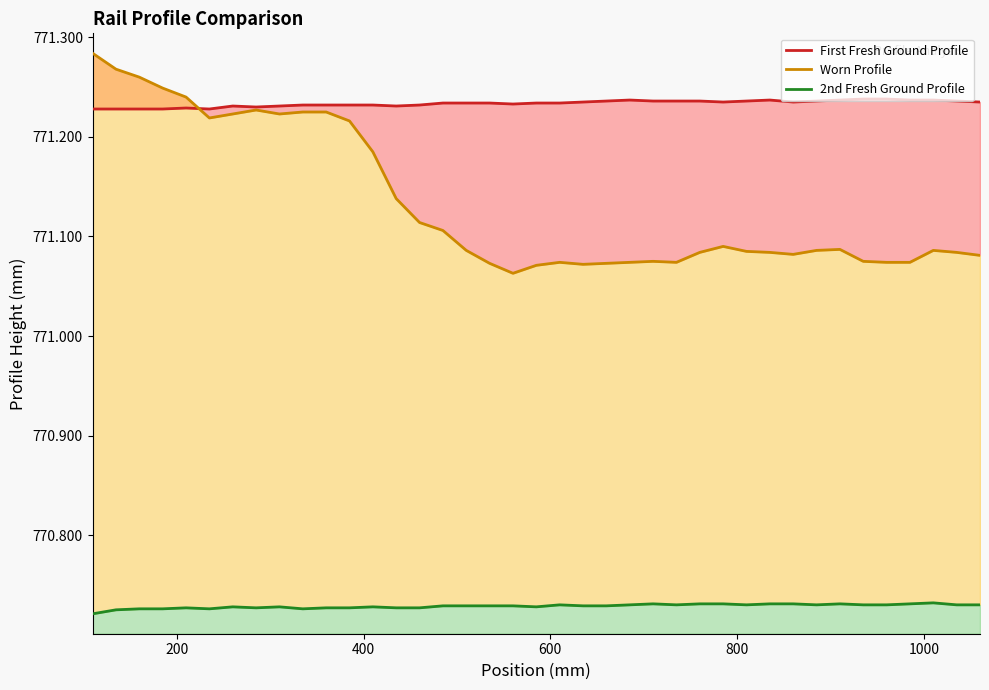

What is the value of the First Fresh Ground Profile point at the 21st from the left?

771.2